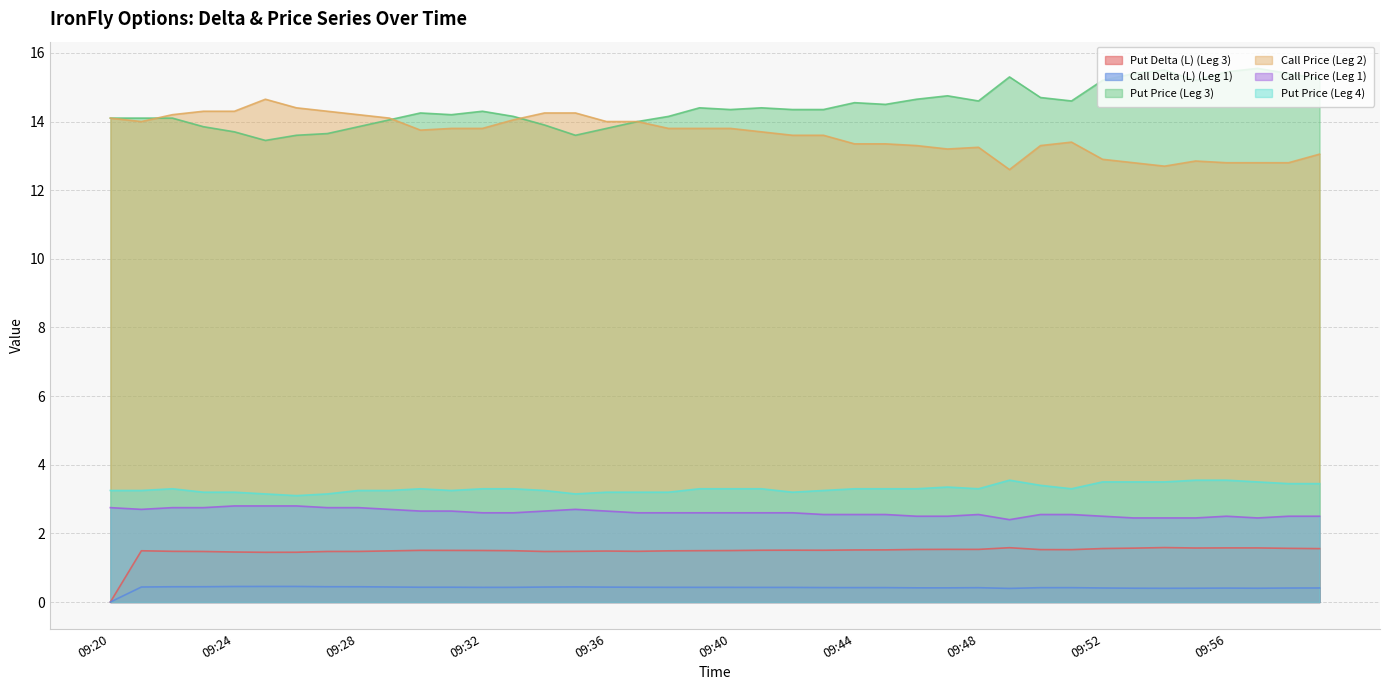

What is the approximate value of Put Delta (L) (Leg 3) at 09:40?

1.5